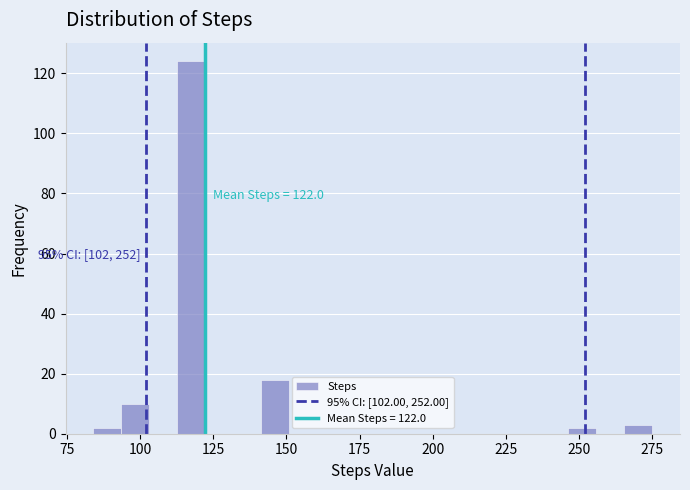

Read against the x-axis, roughly where is the centre of the tallest bar?

115